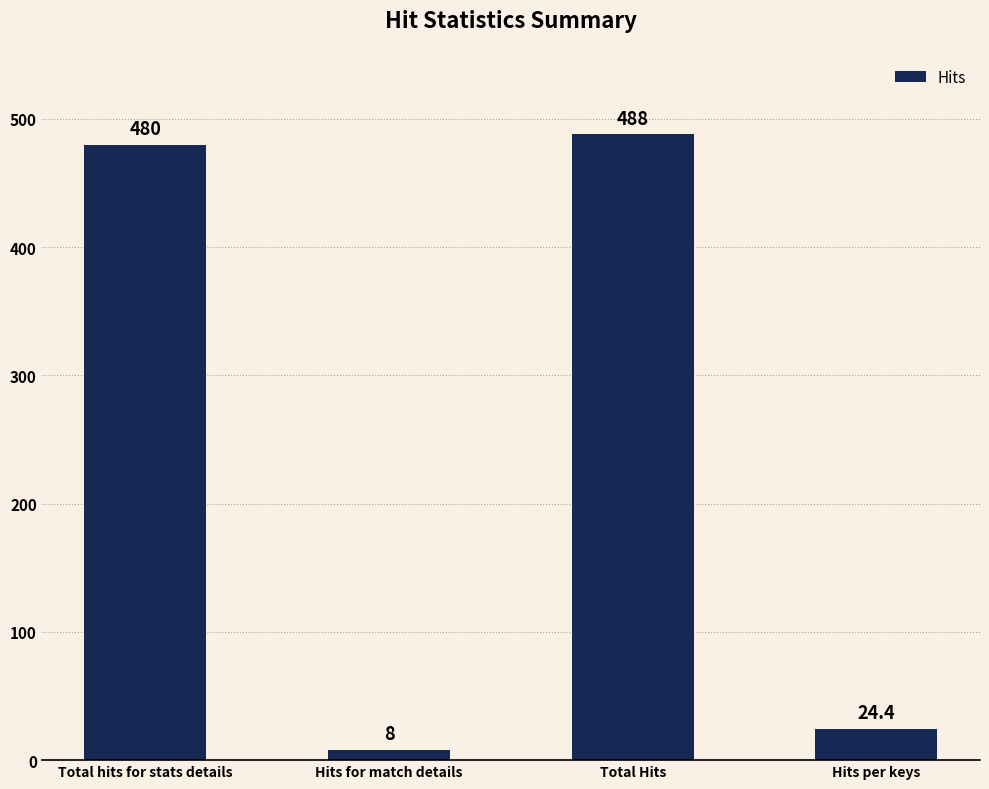

True or false: the data shows 747.6 at Total hits for stats details.

False